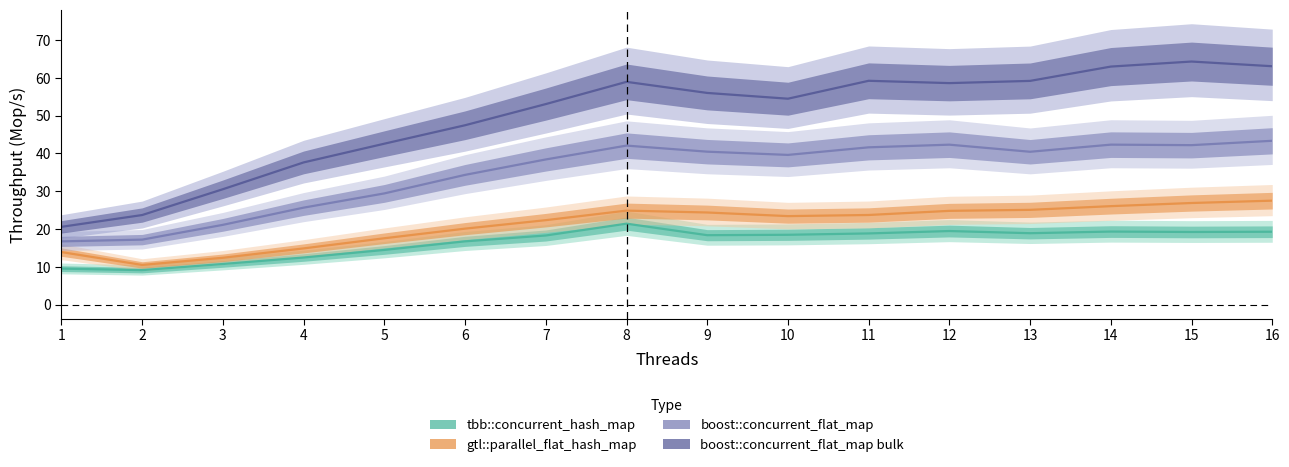

Which has a higher value, 5 or 10?

10